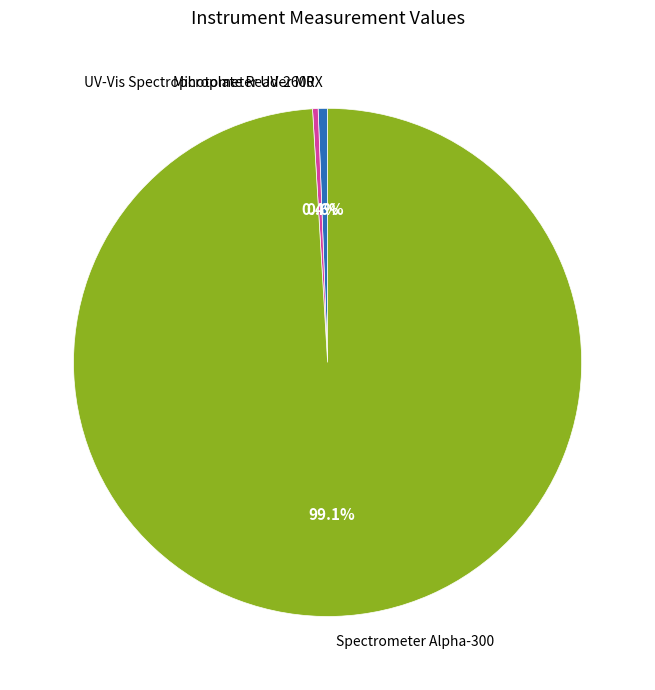

Count the number of slices in the pie.

3